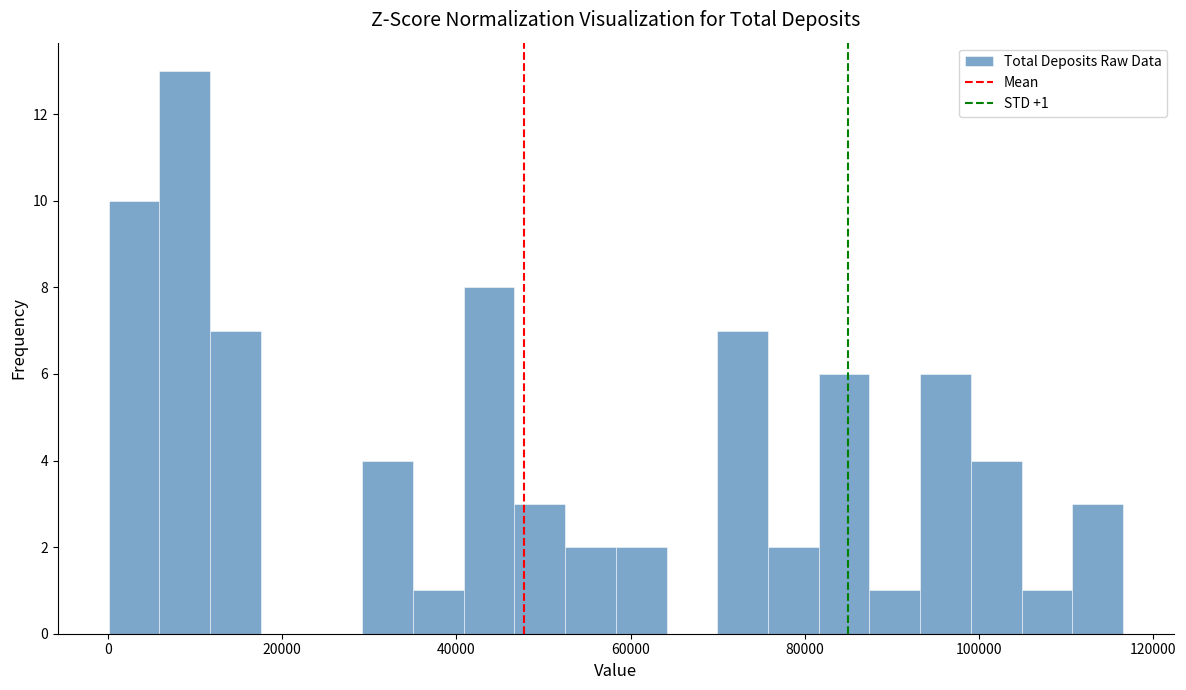

Read against the x-axis, roughly where is the centre of the tallest bar?

8000